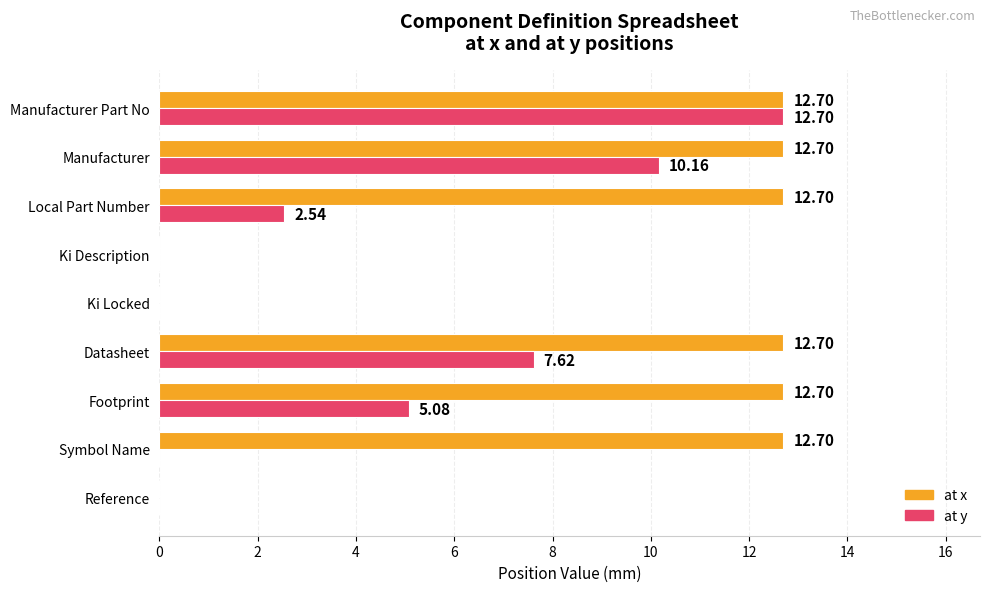

What is the sum of the at x values at Footprint and Manufacturer?

25.4